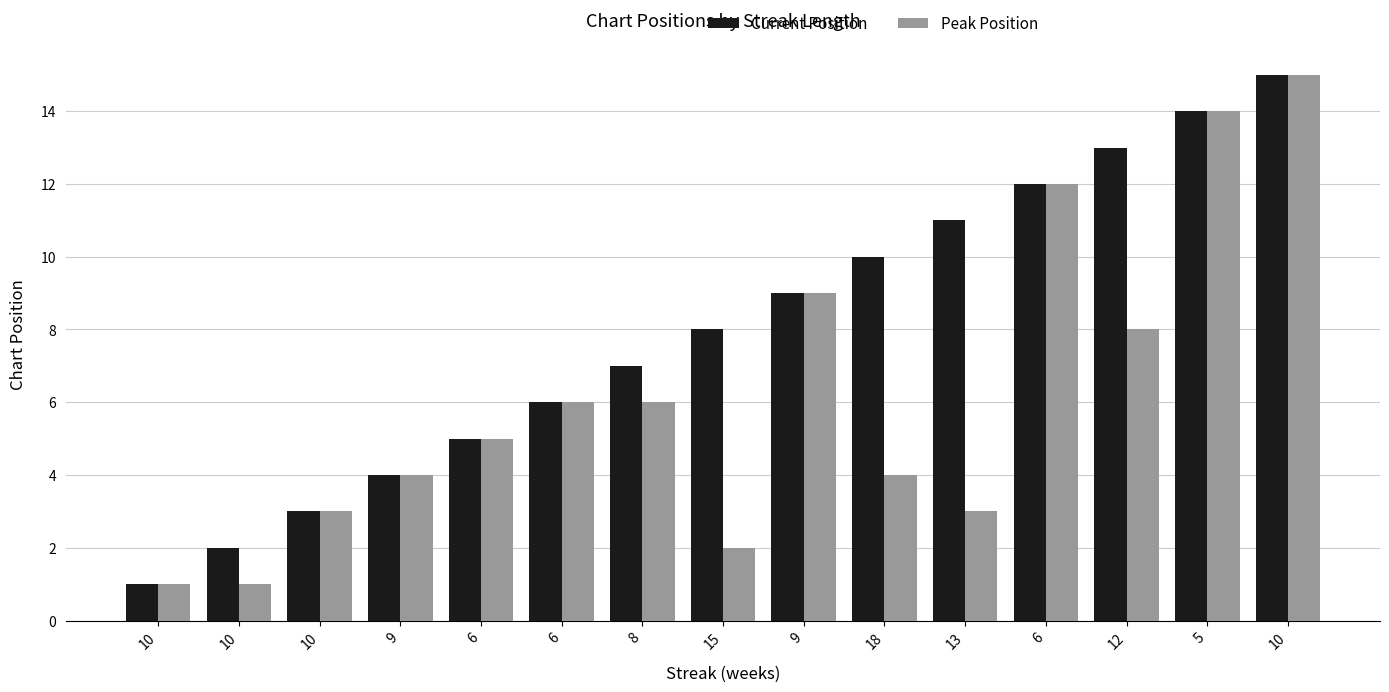

The Peak Position series shows 3 at 15. True or false?

False